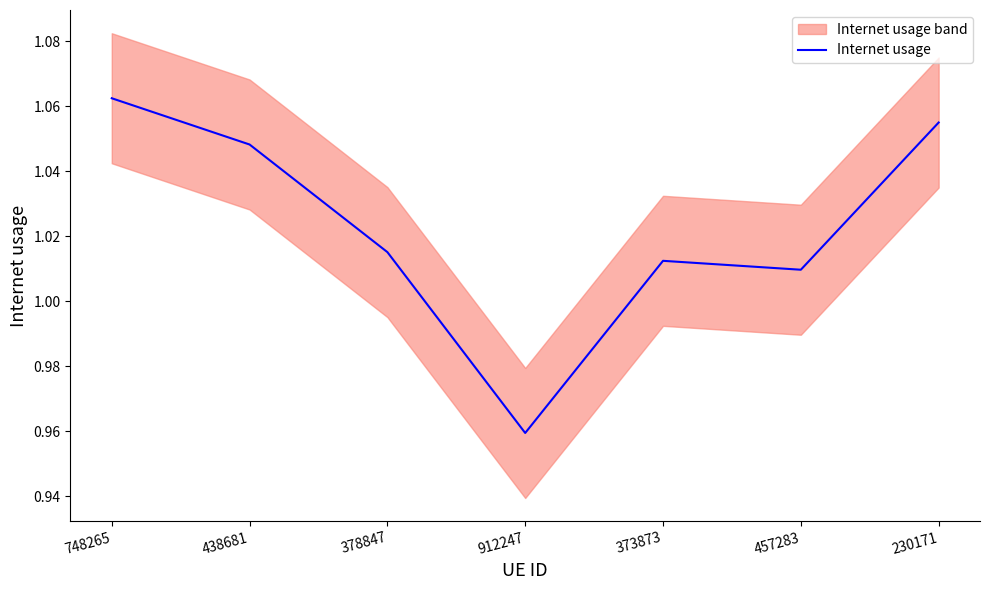

What is the greatest value displayed?

1.1